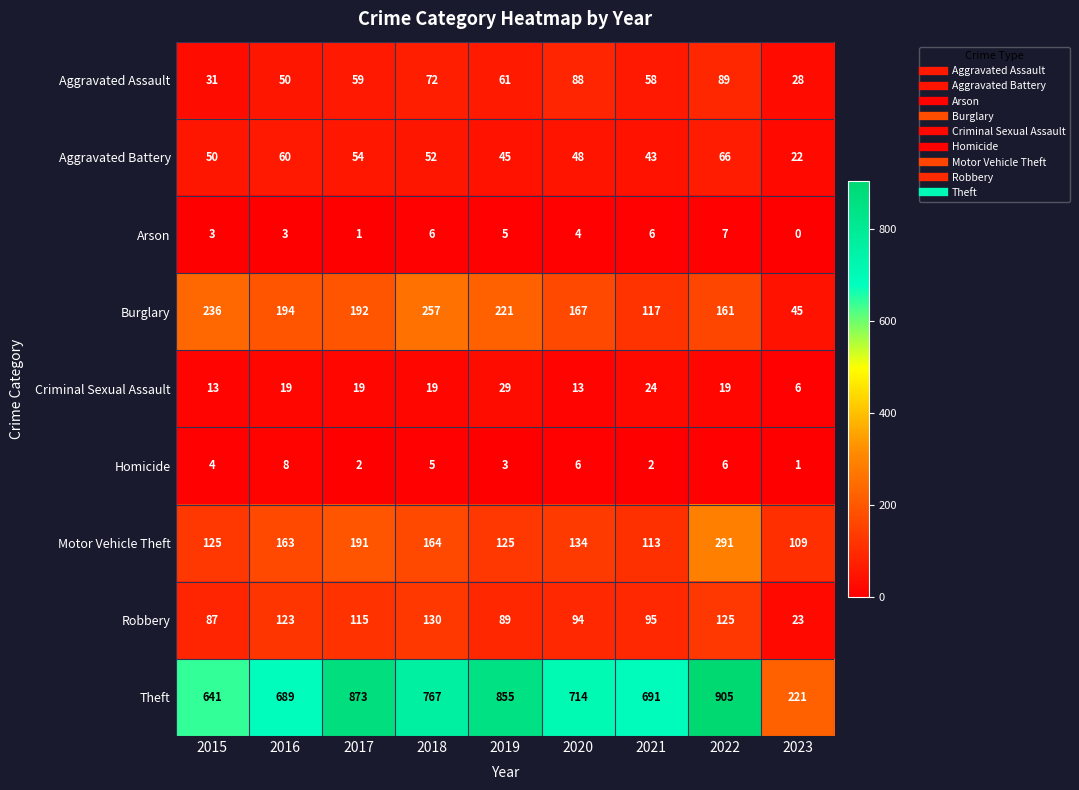

Which label corresponds to the largest value in the chart?

2022